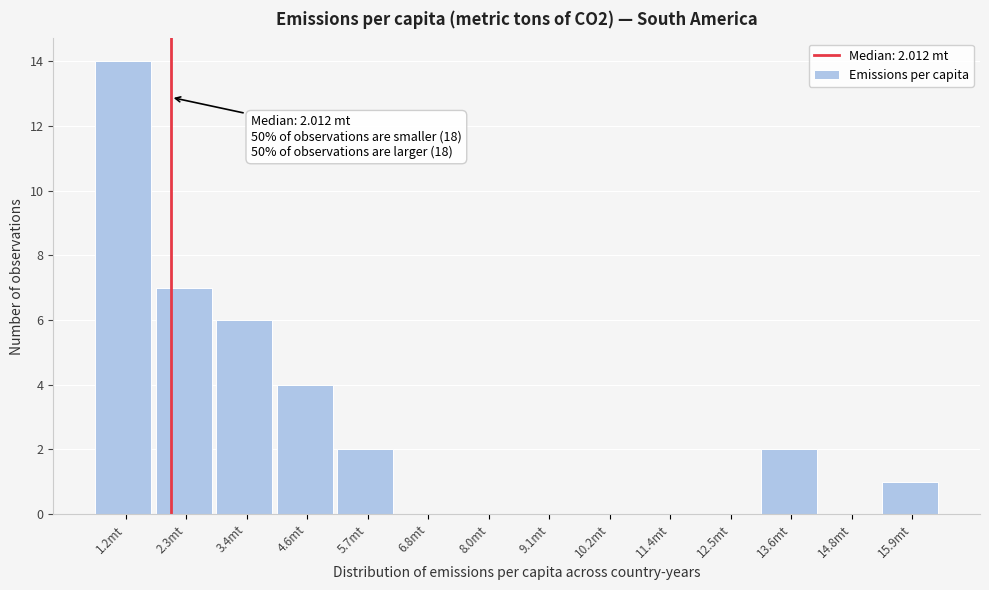

Over which range of the x-axis is the bar tallest?

0.6 to 1.8